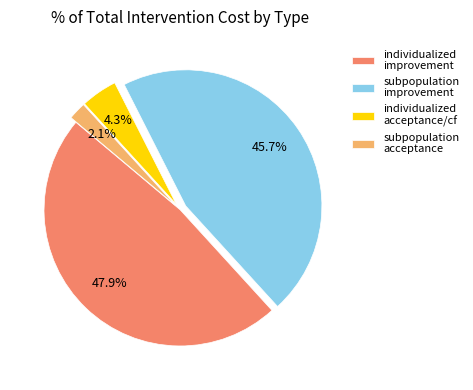

What is the smallest slice in the pie chart?

subpopulation acceptance